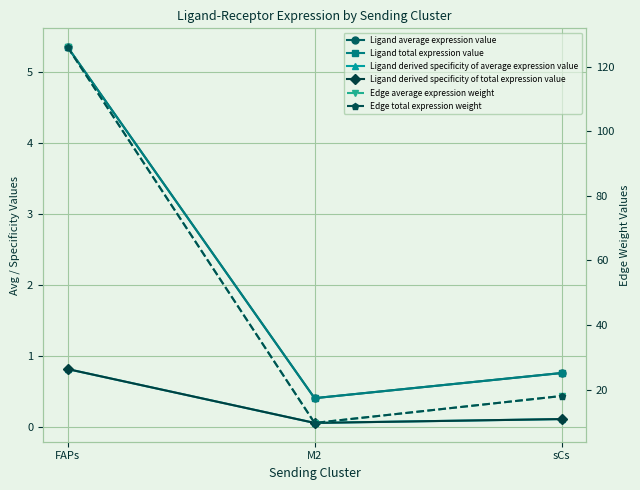

Which series has the largest total across all categories?

Edge average expression weight